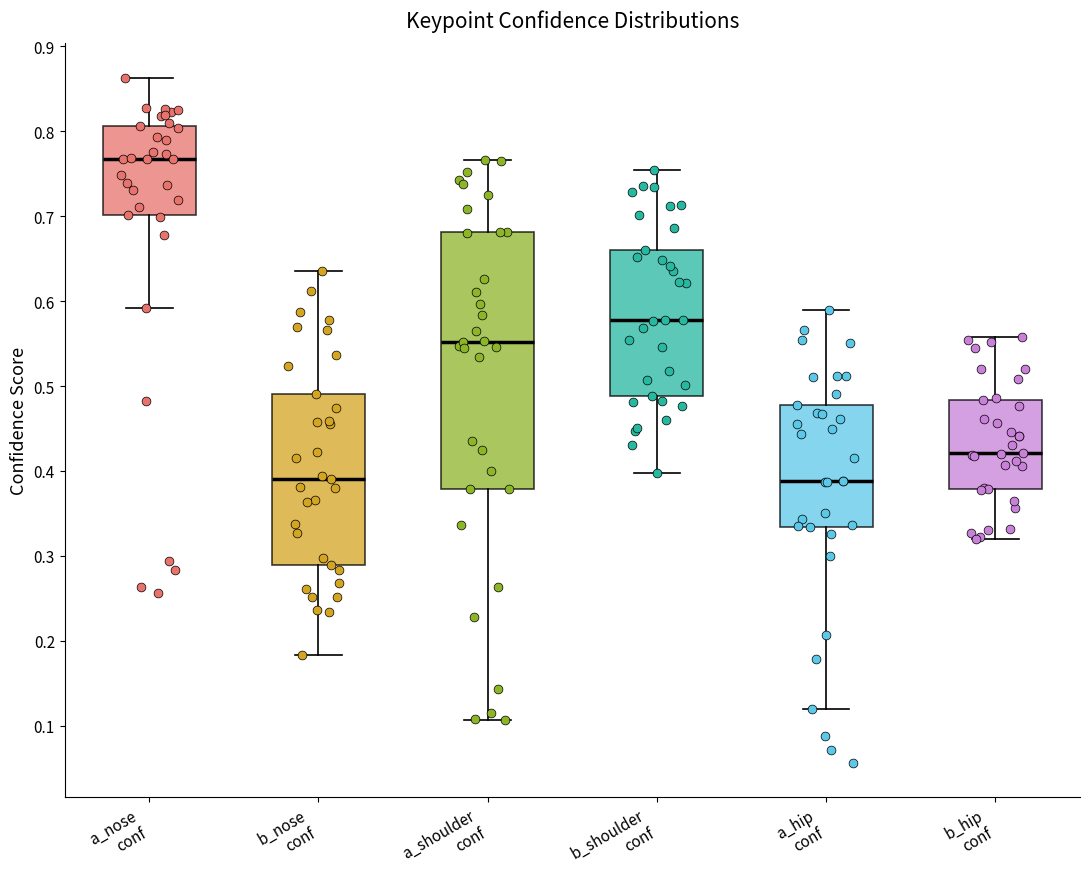

Comparing the boxes themselves (not the whiskers), which one is the tallest?

a_shoulder conf